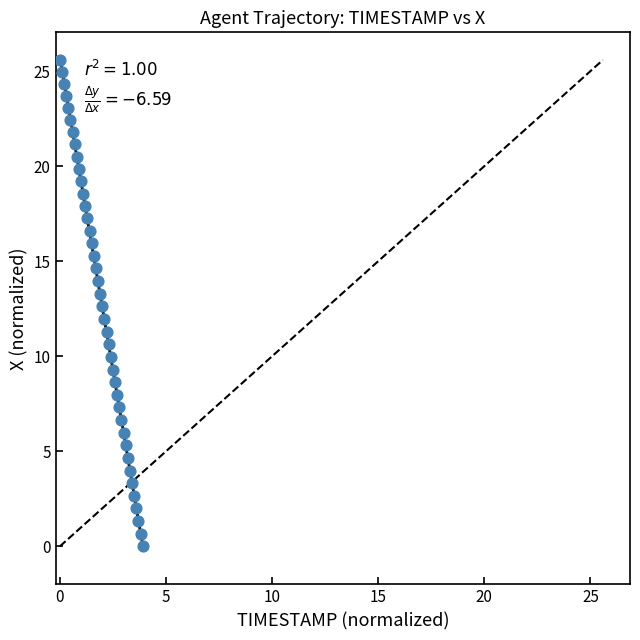

What is the range of Y values (max minus min)?

25.6